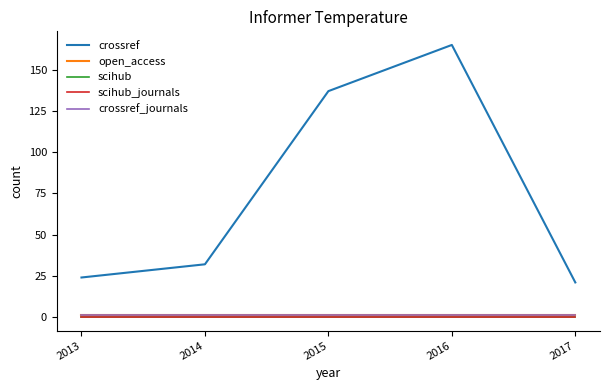

What is the maximum value shown in the chart?

165